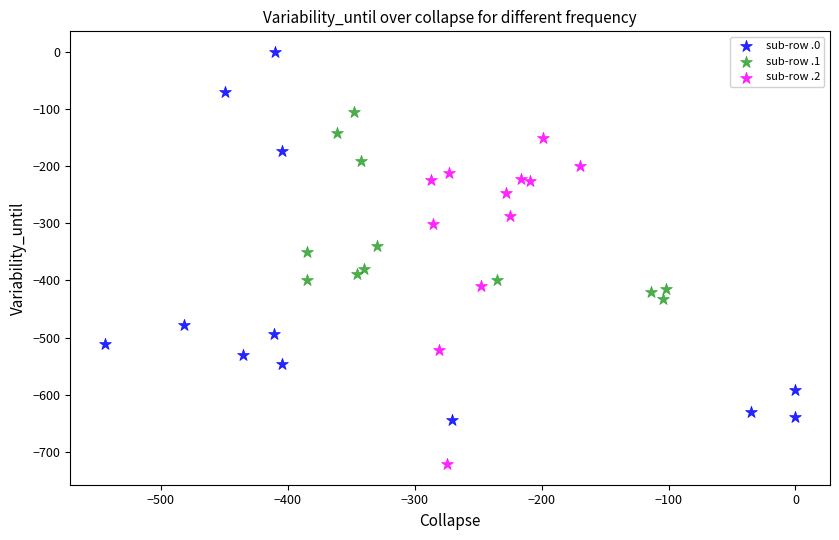

Which series contains the lowest Y value?

sub-row .2